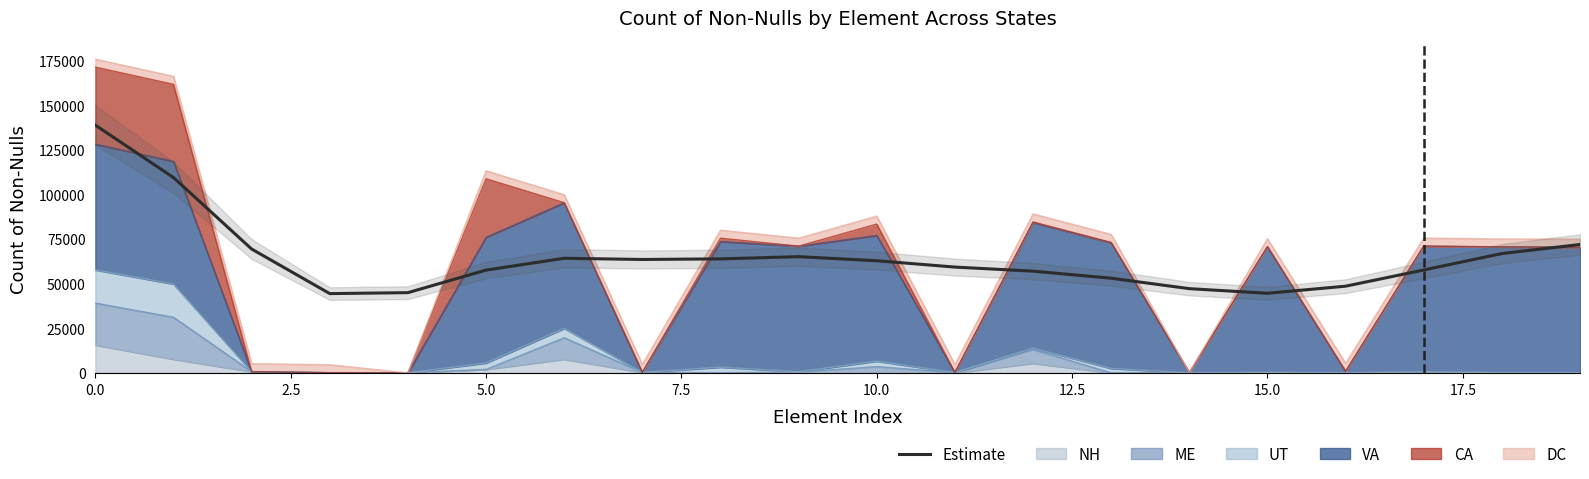

Reading right to left, what are all the values shown in this chart?

71898.2	66824.1	57621.4	48543.3	44572.9	47162.0	53005.0	56968.9	59244.8	62806.0	65070.7	63850.8	63509.3	64179.8	57557.1	44922.3	44392.9	69361.9	109391.3	138775.3